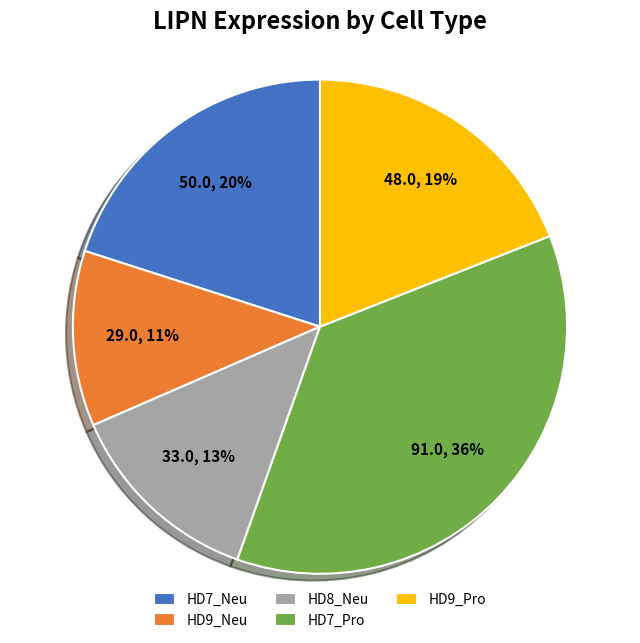

How many segments does this pie chart have?

5